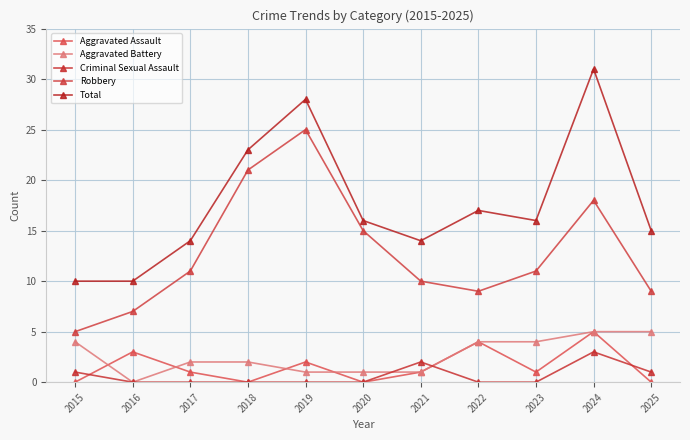

Which series has the largest range (max minus min)?

Total